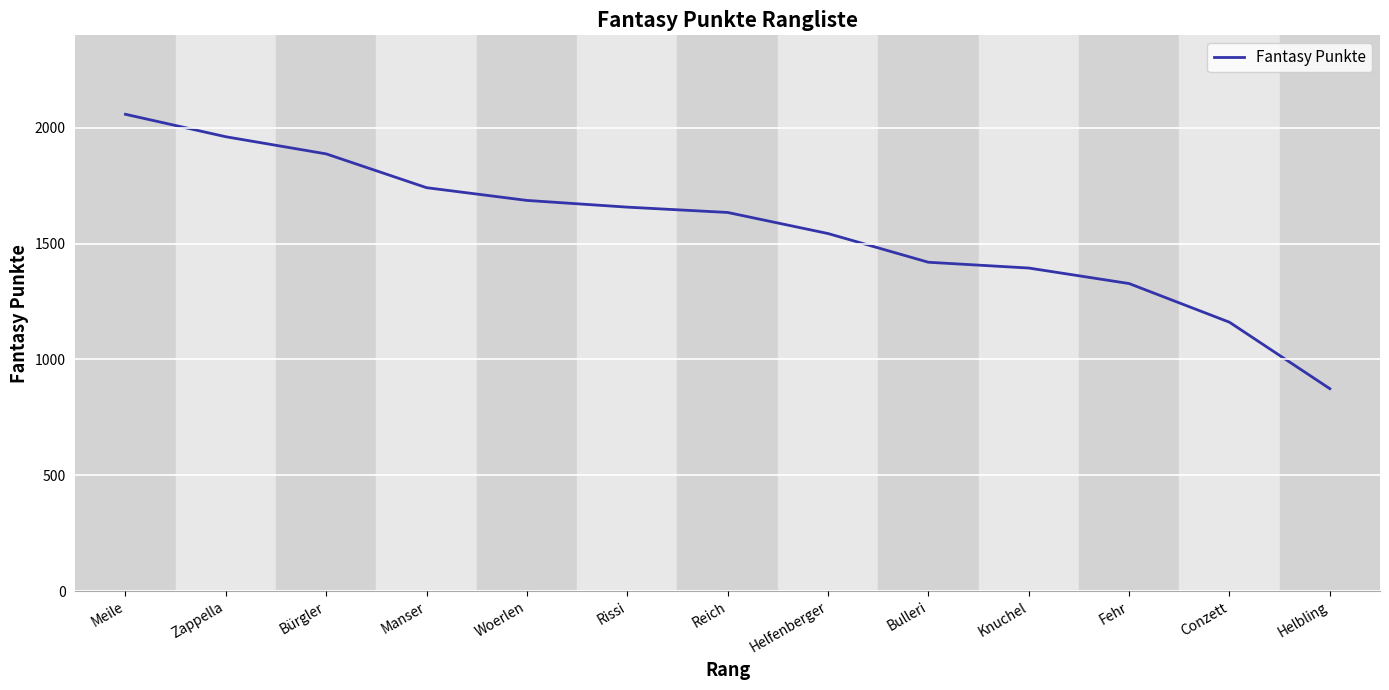

List the labels in order of value, largest first.

Meile, Zappella, Bürgler, Manser, Woerlen, Rissi, Reich, Helfenberger, Bulleri, Knuchel, Fehr, Conzett, Helbling